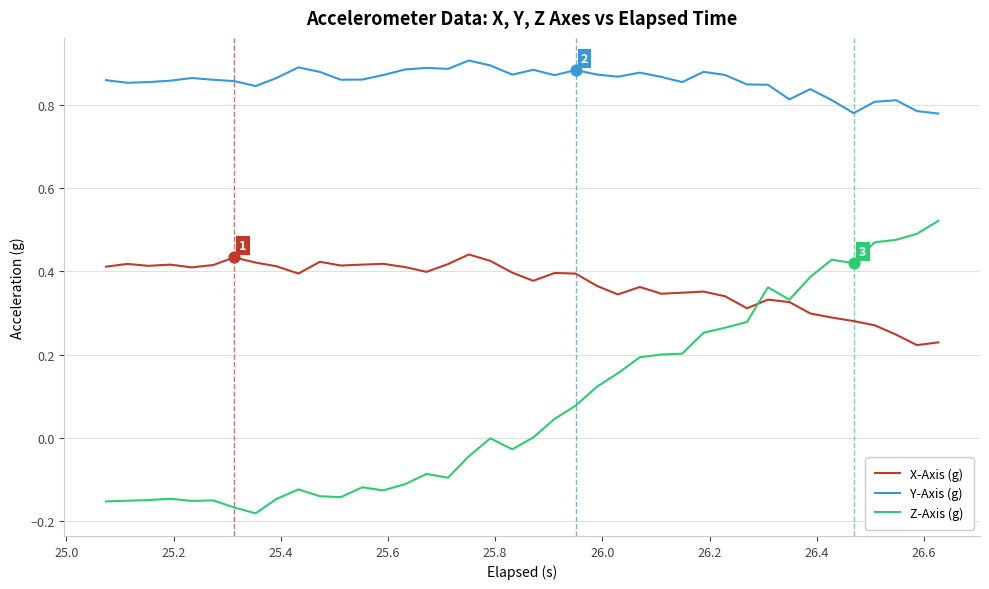

Which series has the largest range (max minus min)?

Z-Axis (g)